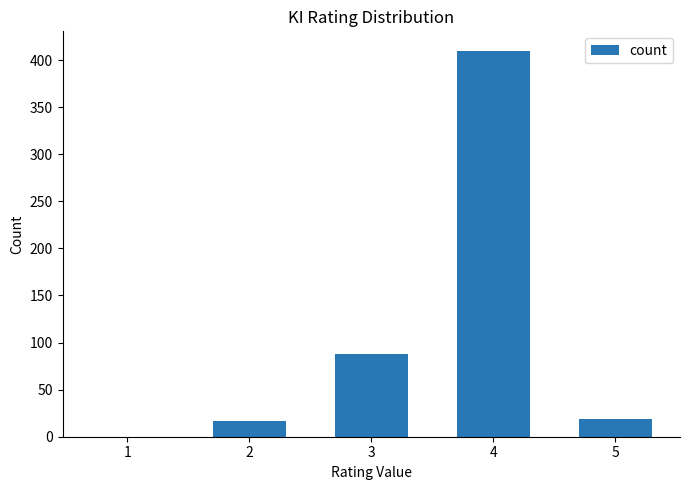

Where is the data nearest to the value 205?

3